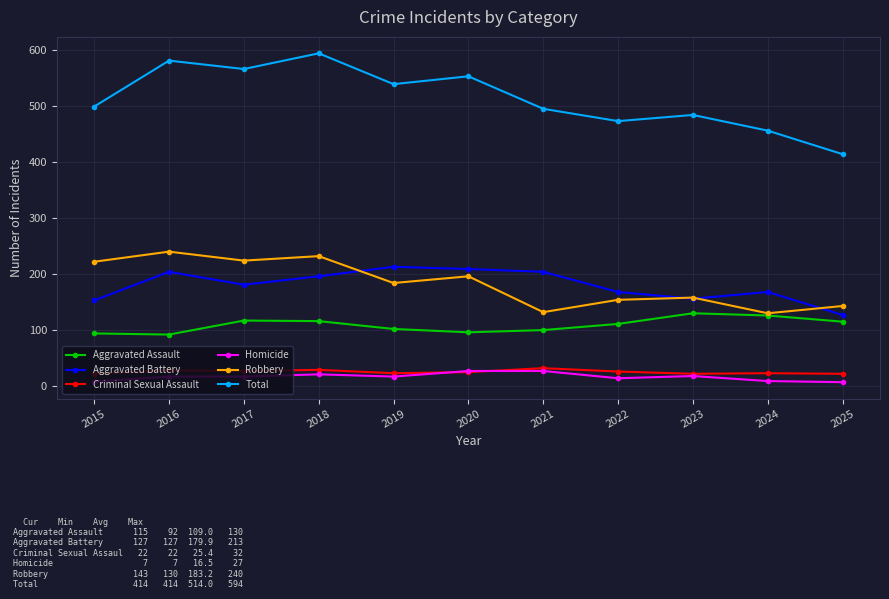

What are all the series names shown in the legend?

Aggravated Assault, Aggravated Battery, Criminal Sexual Assault, Homicide, Robbery, Total